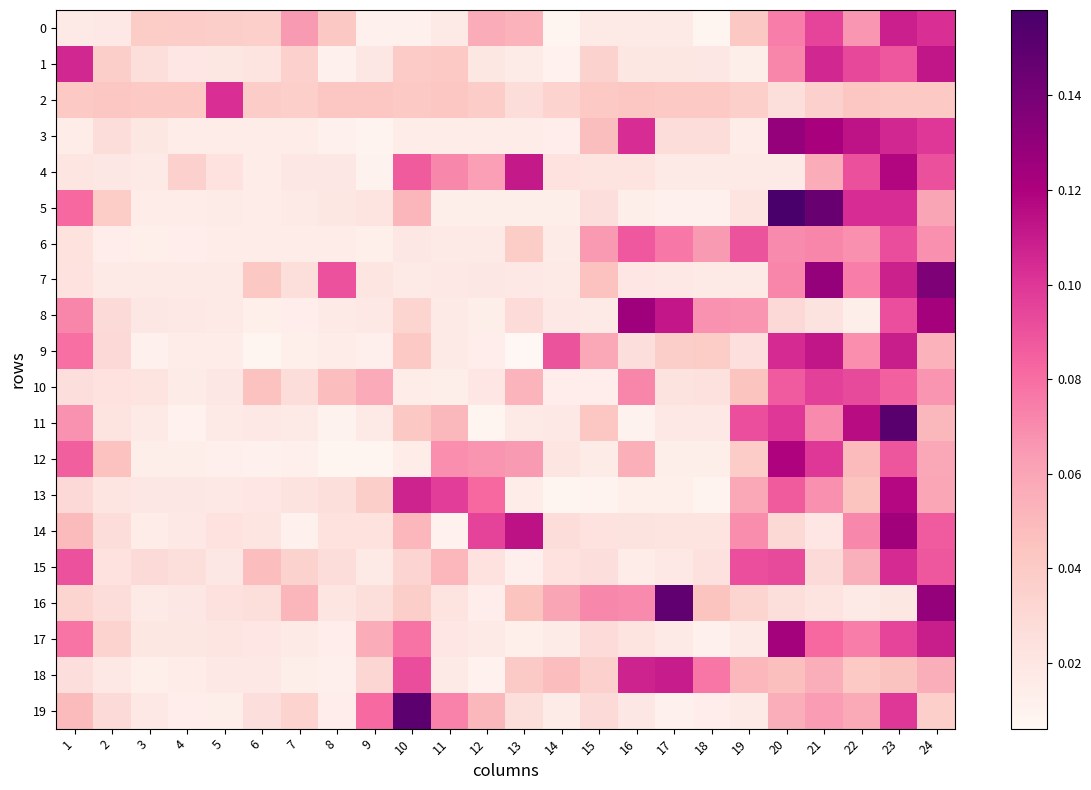

Which series has the largest range (max minus min)?

5